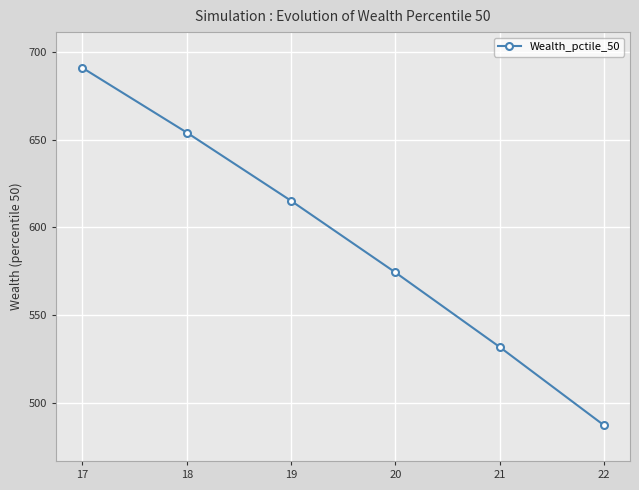

Does the chart display data point markers on the line(s)?

Yes